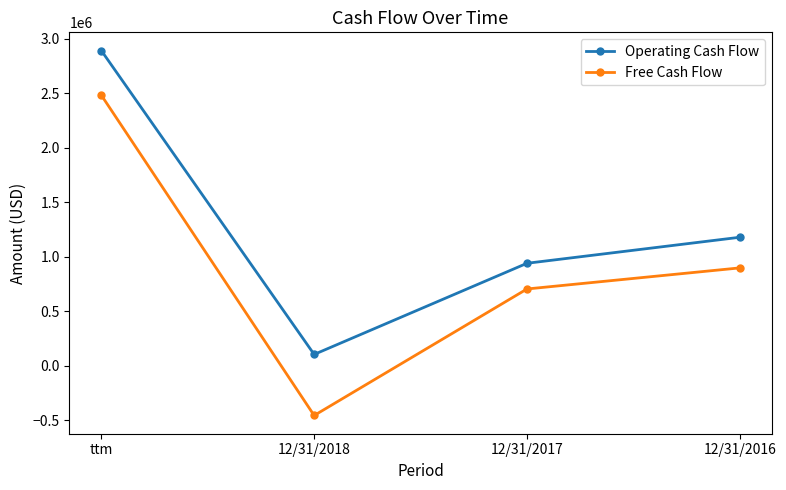

Which series has the largest total across all categories?

Operating Cash Flow